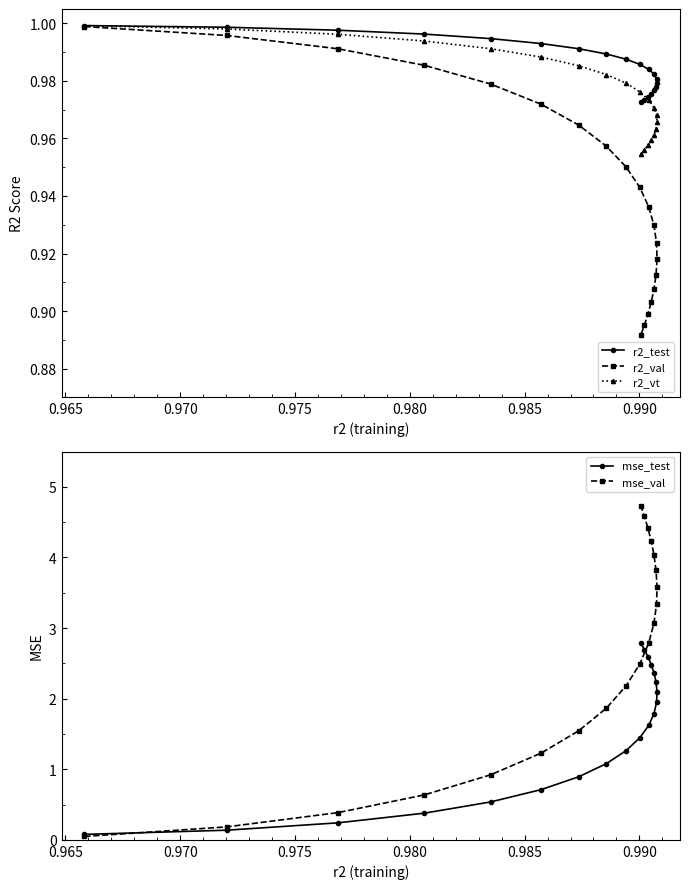

What is the maximum value for mse_val?

4.7